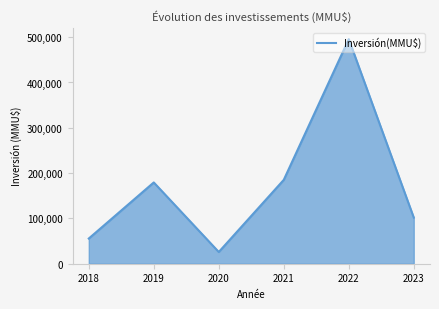

Which category has the lowest value across all series?

2020